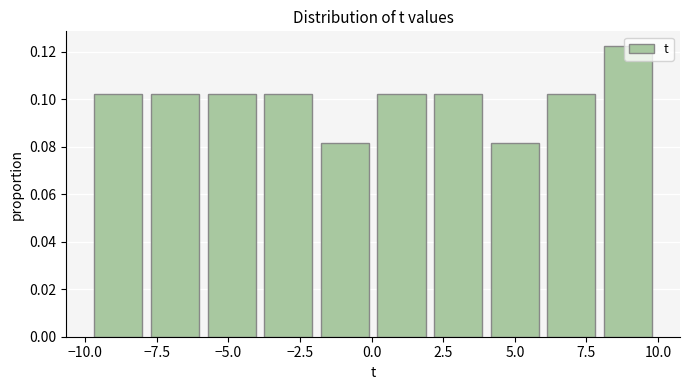

Read against the x-axis, roughly where is the centre of the tallest bar?

9.0